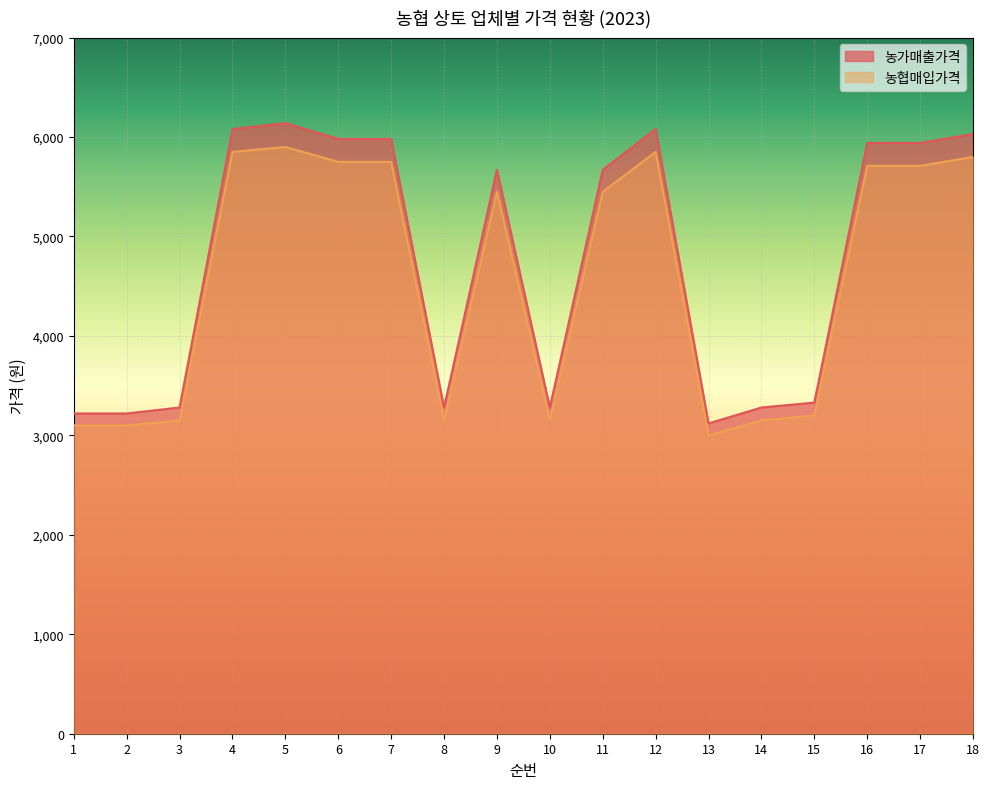

Which series has the largest total across all categories?

농가매출가격